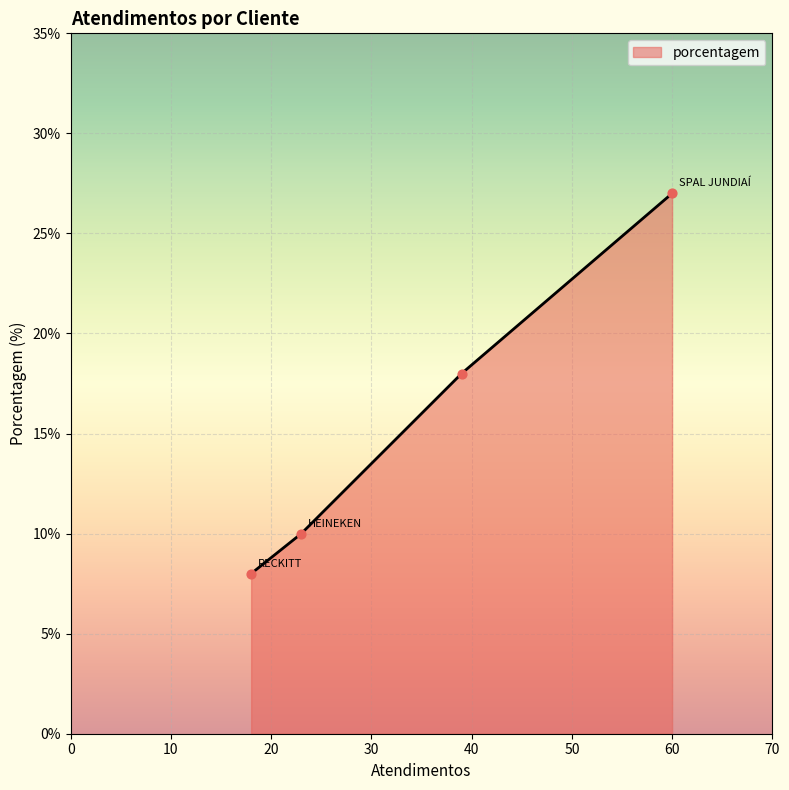

True or false: there are more than 0 points higher than both neighbors.

False